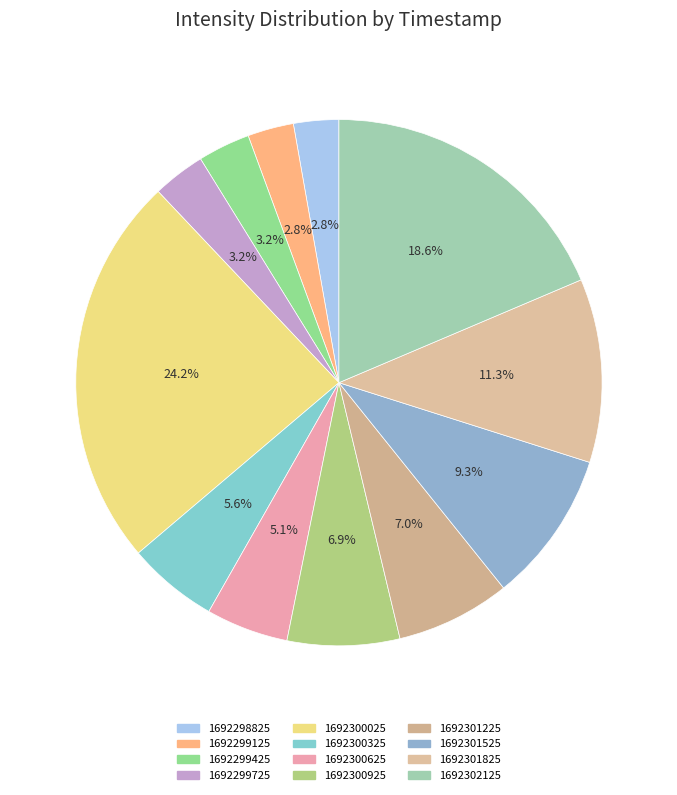

To the nearest percent, what is the combined percentage of 1692301525 and 1692301225?

16%